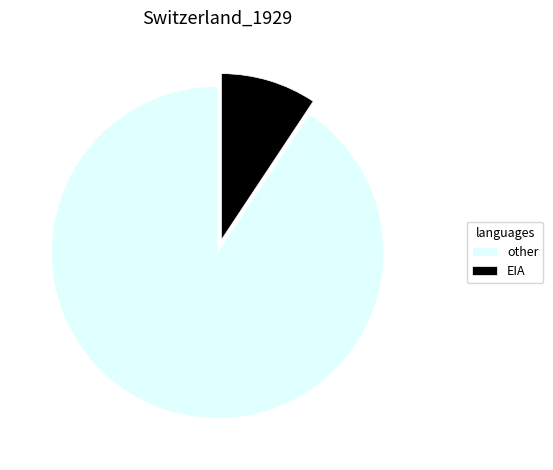

Which category accounts for the majority?

other